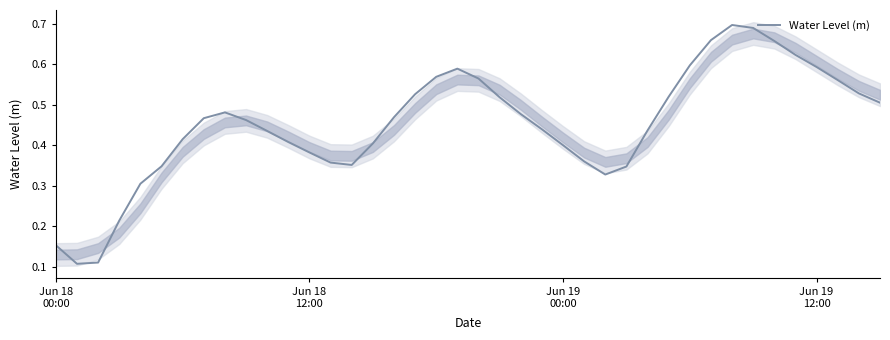

What value does the data have at Jun 18 12:00?

0.4